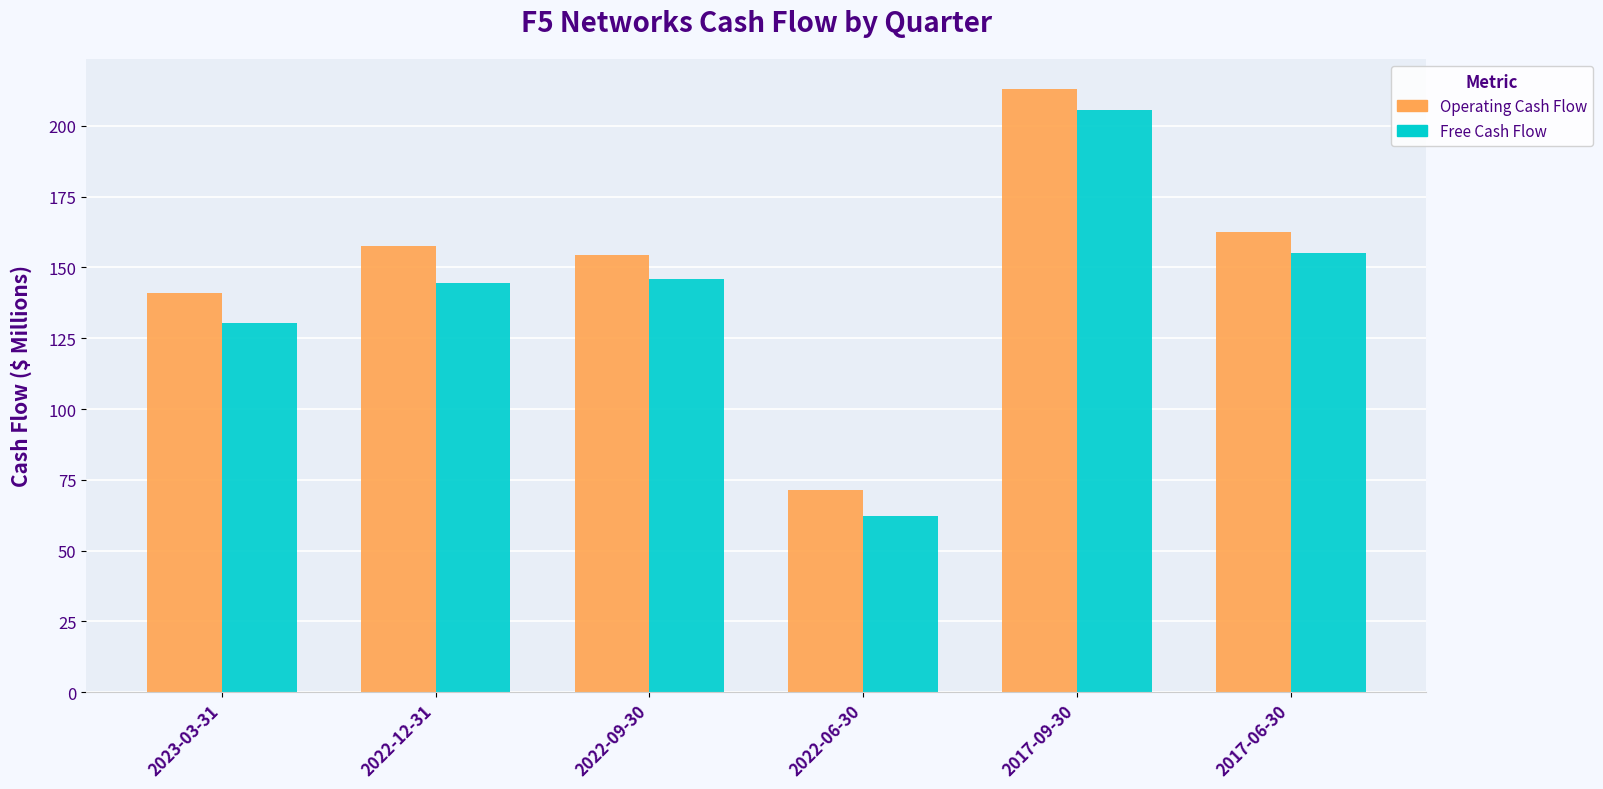

What is the value of the Free Cash Flow bar at the 4th from the left?

62.1